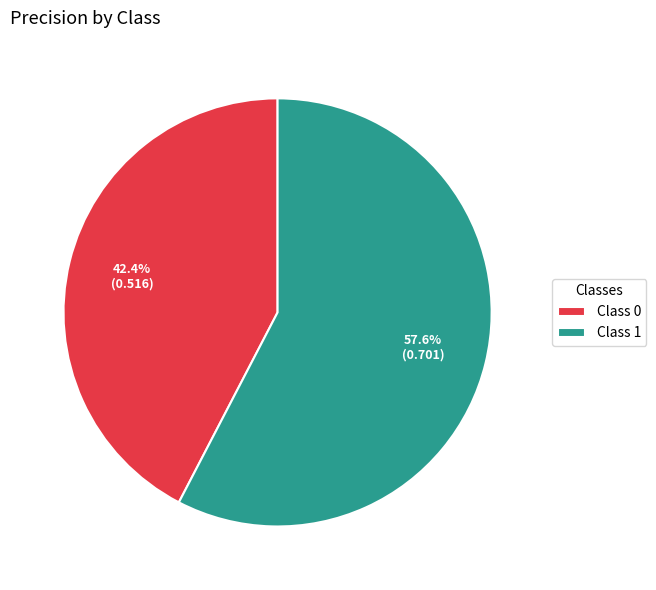

Is the sum of Class 1 and Class 0 greater than half?

Yes